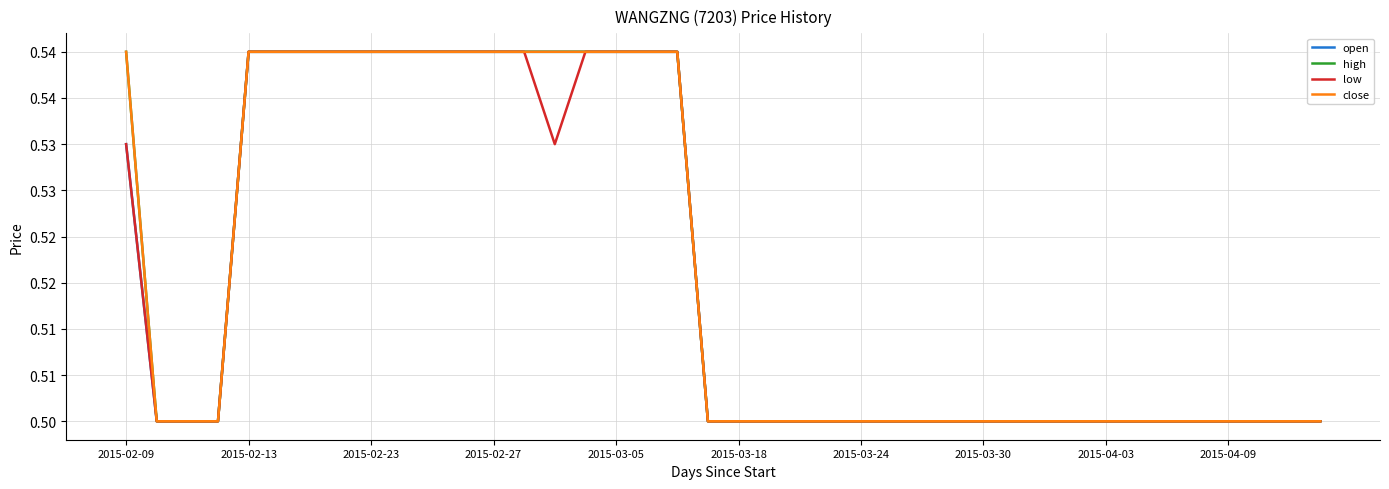

What is the average value of the open series?

0.5